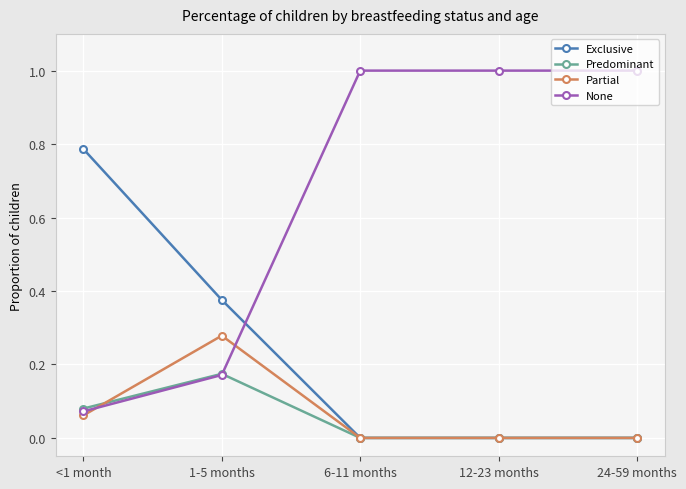

What value does the None series have at 12-23 months?

1.0